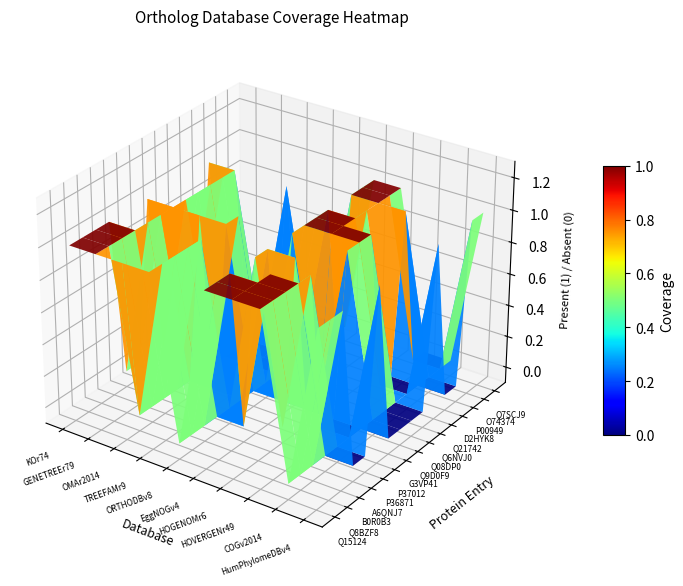

Rank the series by their maximum value, from highest to lowest.

Q15124, Q8BZF8, B0R0B3, A6QNJ7, P36871, P37012, G3VP41, Q9D0F9, Q08DP0, Q6NVJ0, Q21742, D2HYK8, P00949, O74374, Q7SCJ9